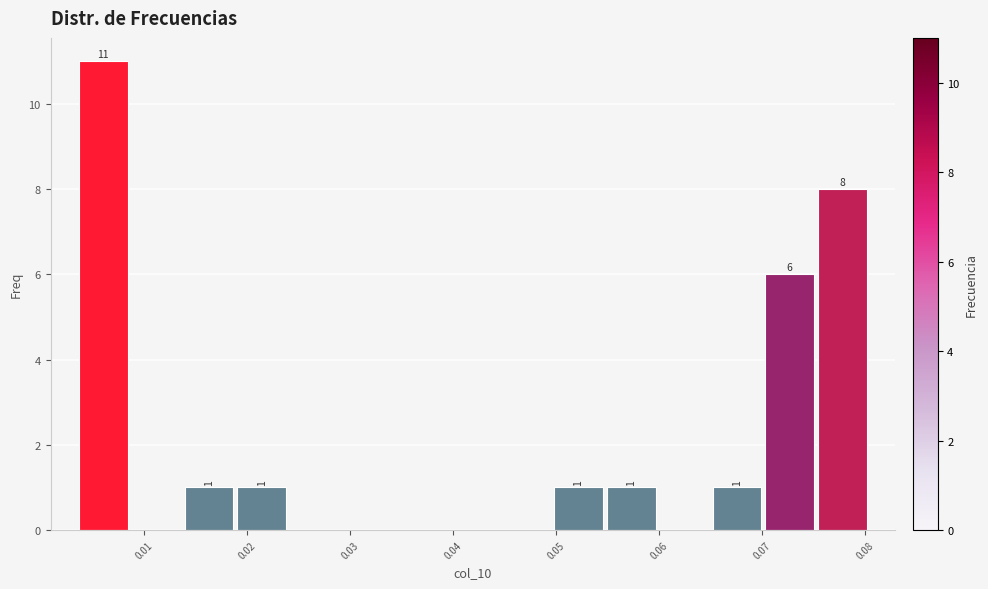

Over which range of the x-axis is the bar tallest?

0.003 to 0.009